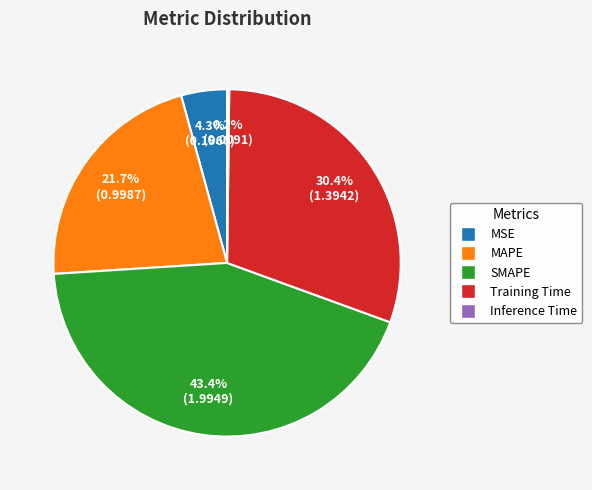

Is SMAPE the majority of the pie?

No